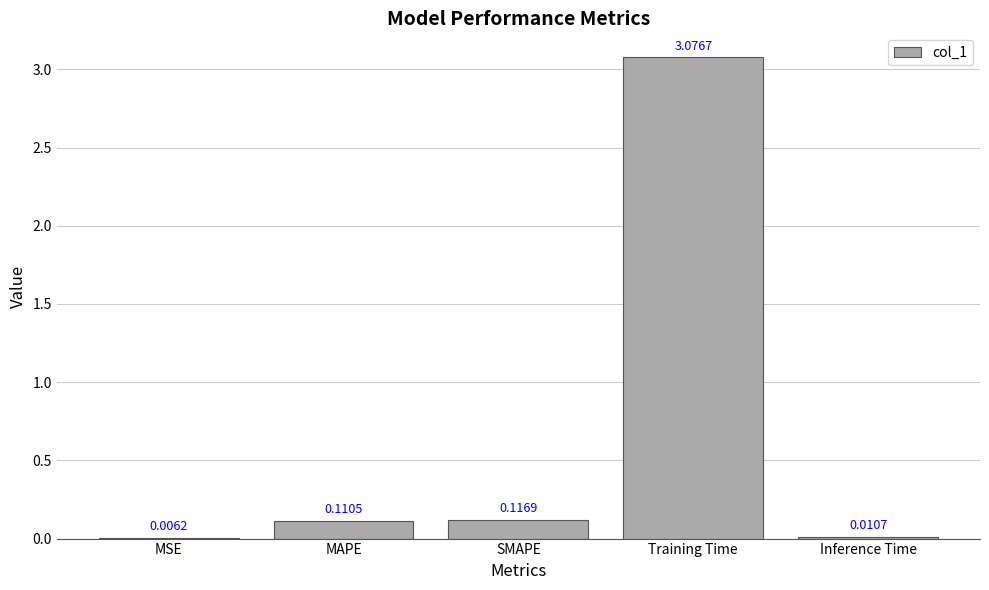

Where is the data nearest to the value 1?

SMAPE